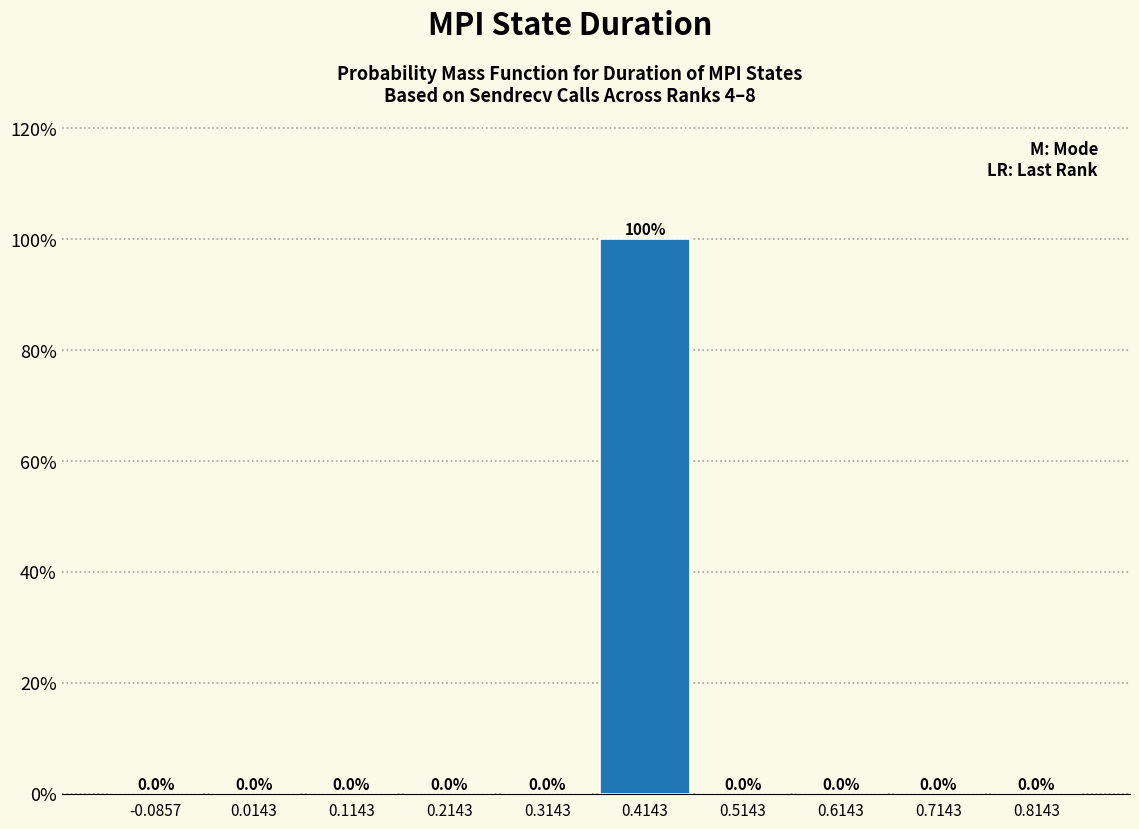

How tall is the bar that spans 0.36 to 0.46 on the x-axis? The bar edges are not printed on the chart, so give them approximately, as read against the axis.

100.0